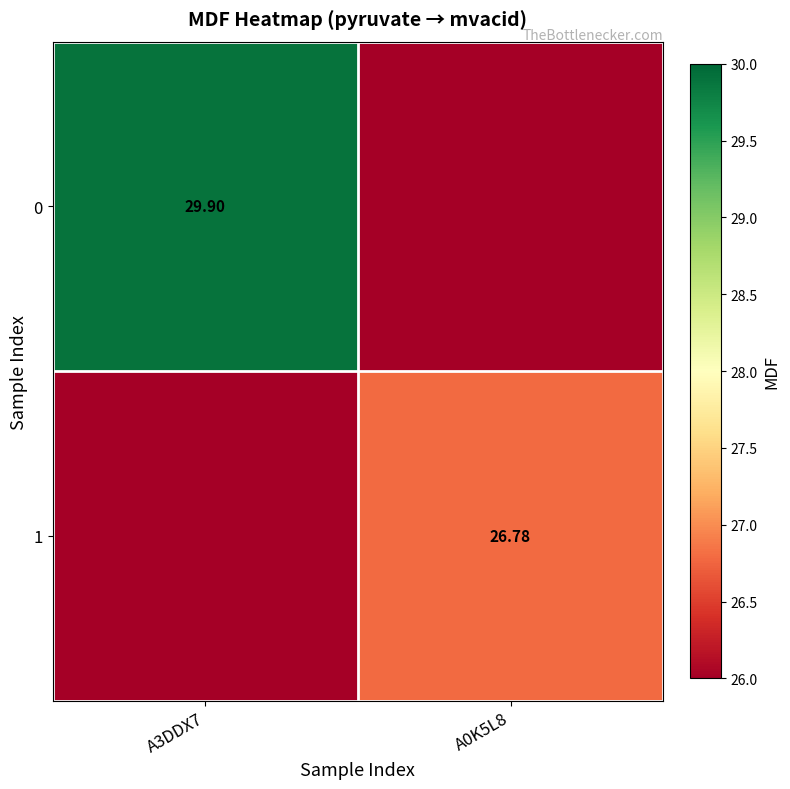

What is the total value across all series at A3DDX7?

29.9